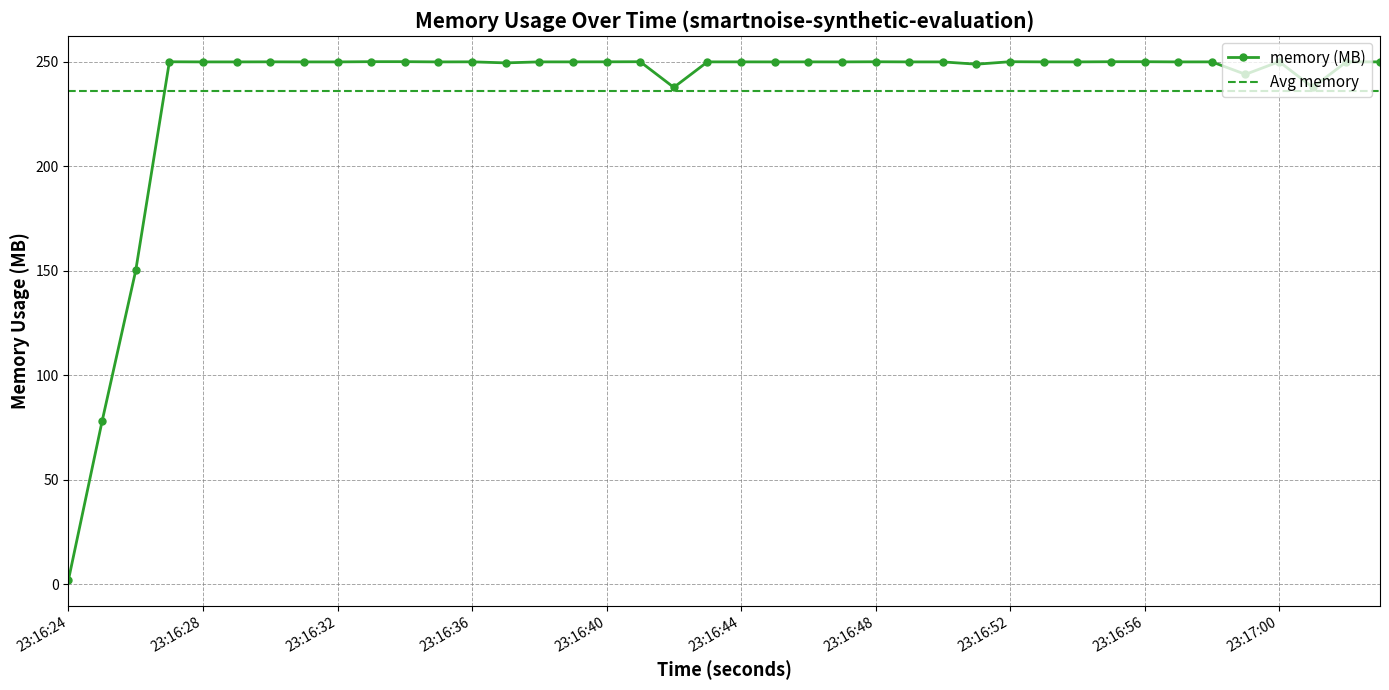

At which category does the data reach its first local peak?

23:16:27